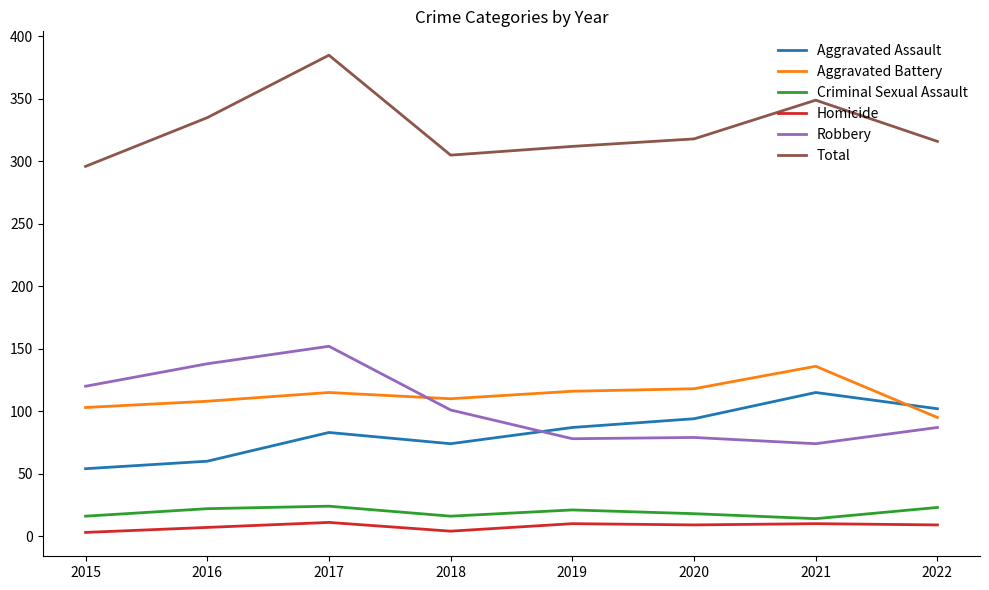

What value does the Robbery series have at 2017?

152